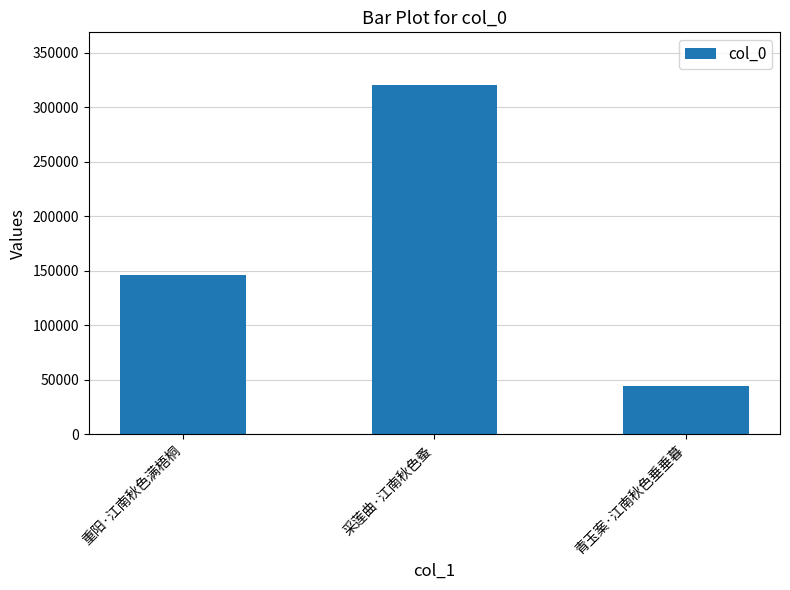

What is the ratio of the value at 青玉案·江南秋色垂垂暮 to the value at 重阳·江南秋色满梧桐?

0.3